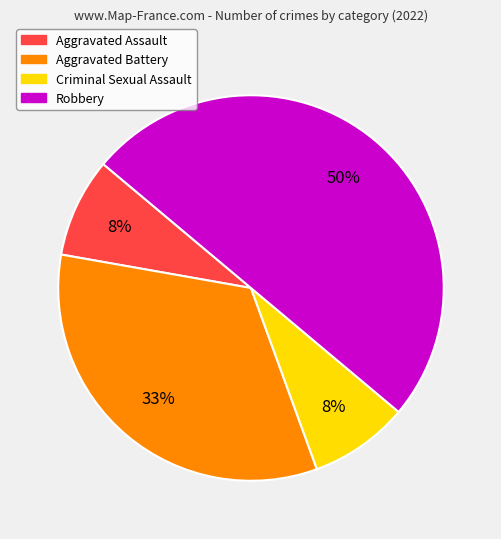

What is the largest slice in the pie chart?

Robbery